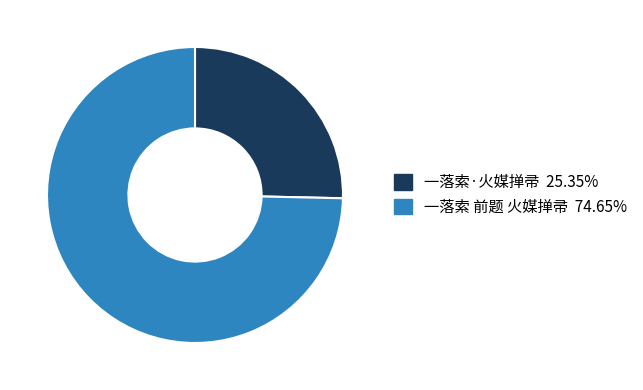

Does 一落索·火媒掸帚 represent more than half of the total?

No